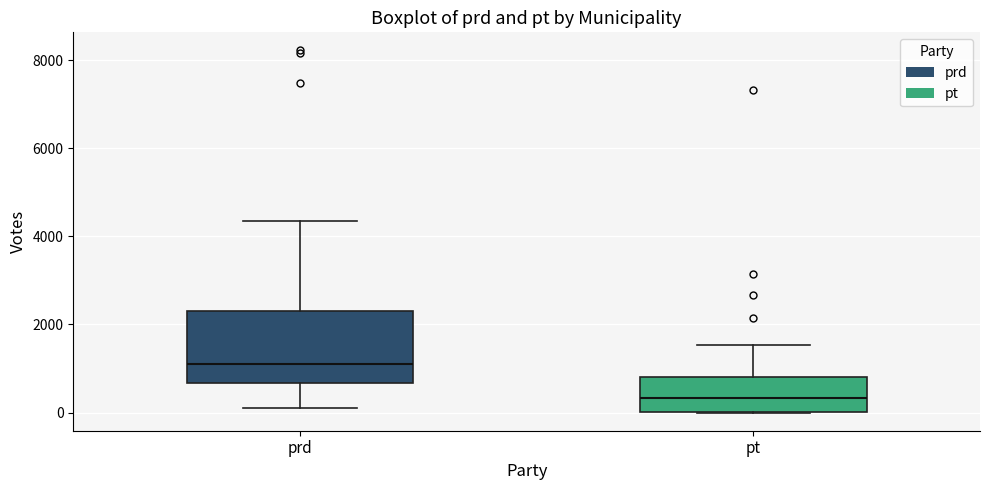

Which box has the lowest median line?

pt